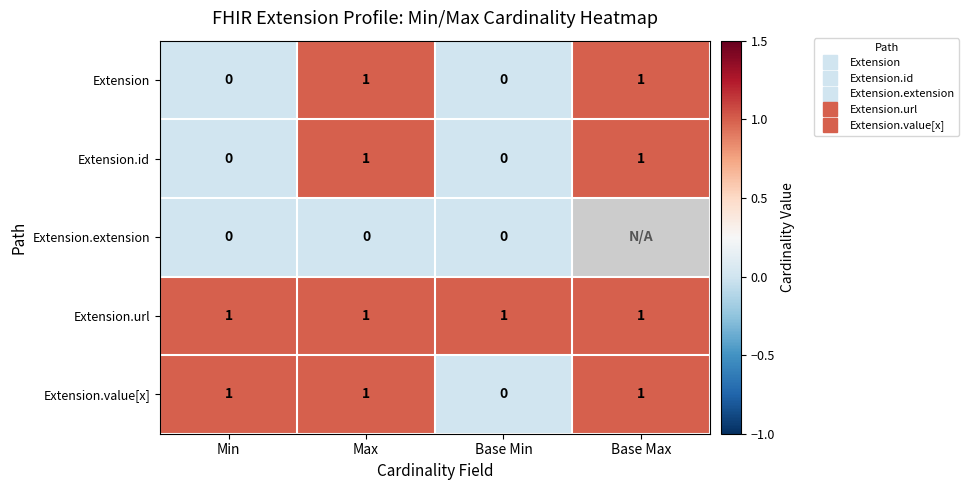

Count the number of categories in the chart.

4